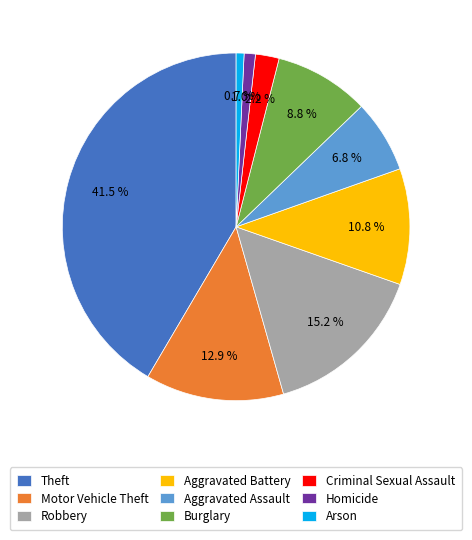

Which category has the biggest portion of the pie?

Theft